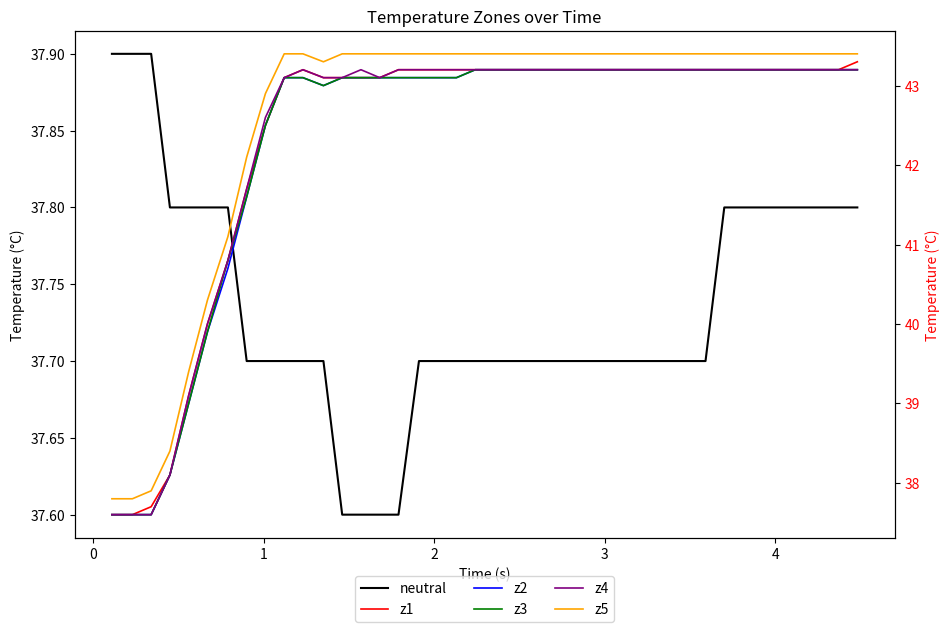

At how many categories does at least one series exceed 43?

31